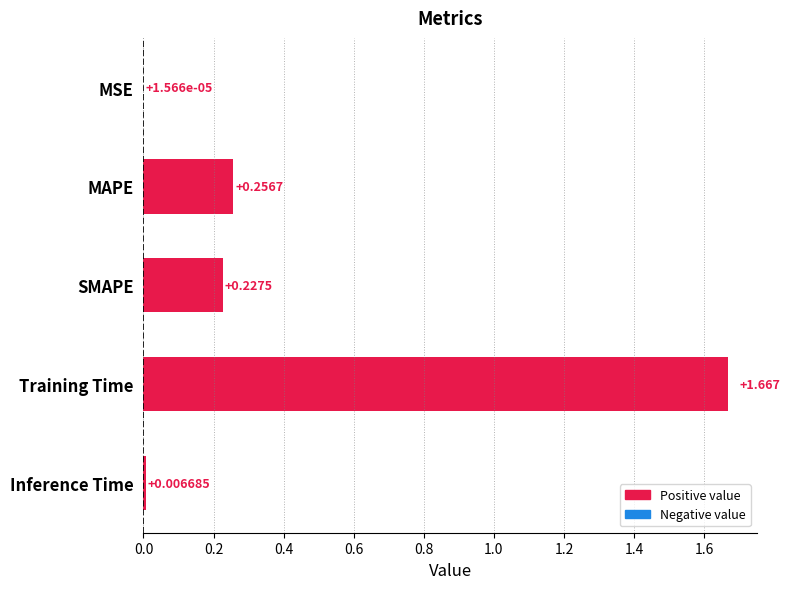

Which has a higher value, Training Time or MSE?

Training Time